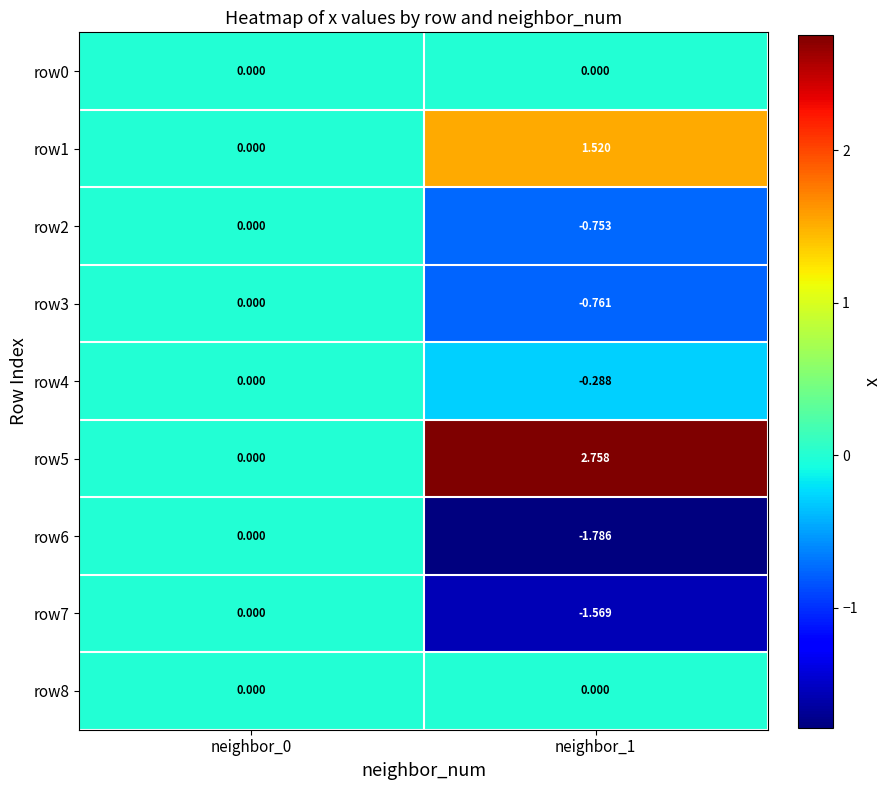

Is the value of row3 at neighbor_1 greater than the value of row1 at neighbor_1?

No